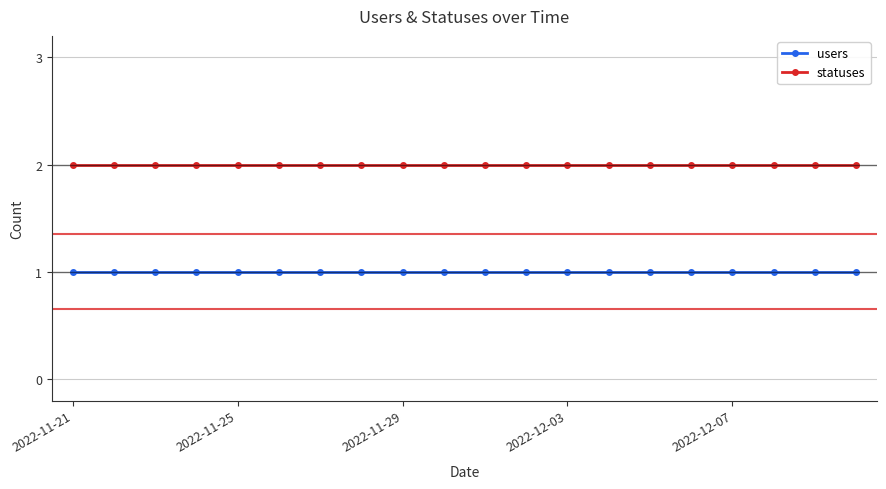

Which series has the largest total across all categories?

statuses